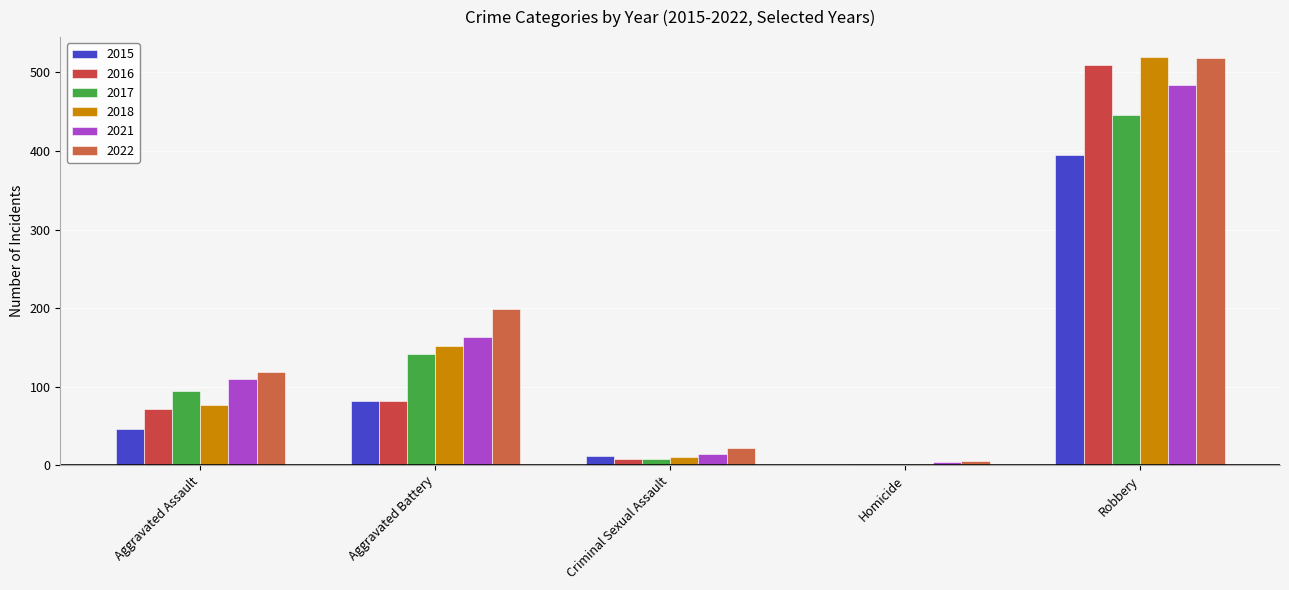

What is the value of the 2017 bar at the 2nd from the left?

142